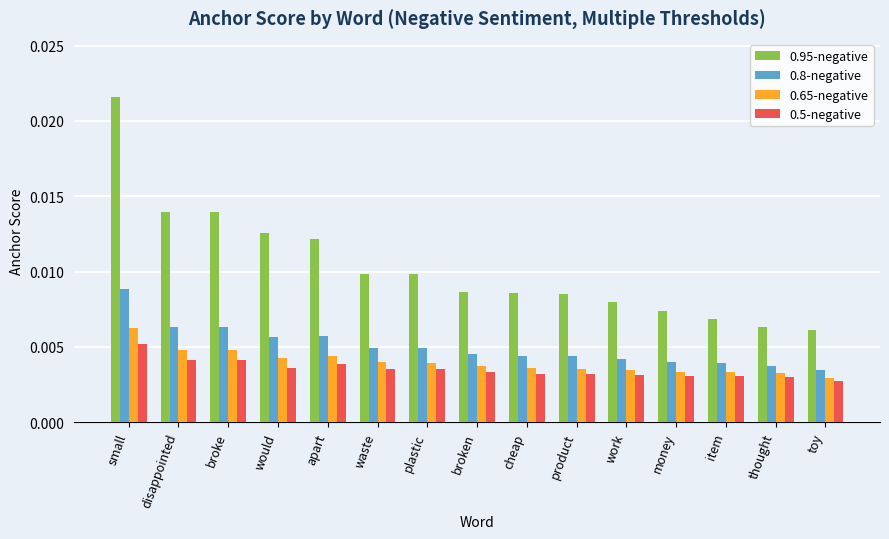

Which category has the highest value across all series?

small